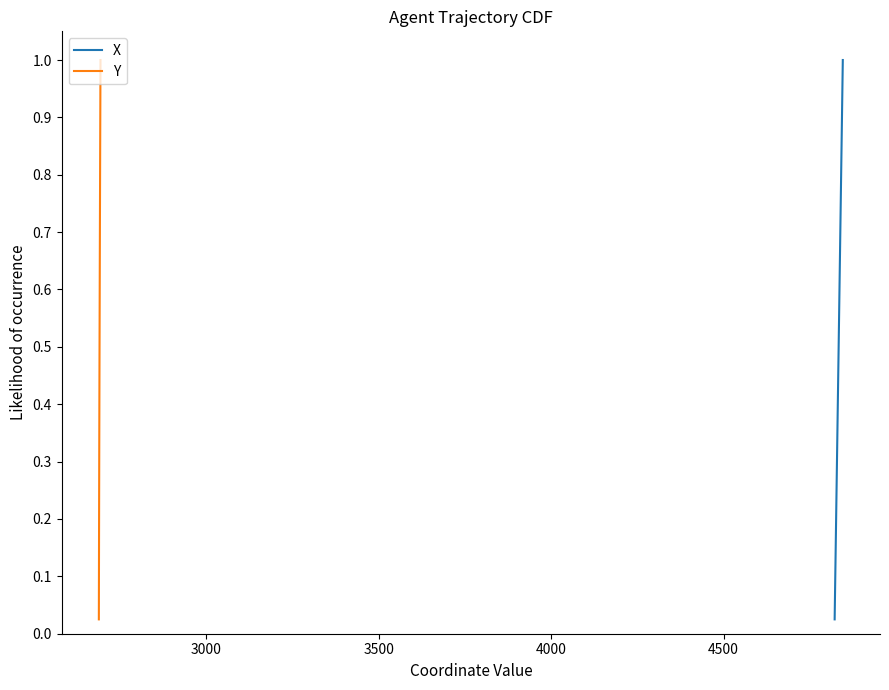

Which series has the largest range (max minus min)?

X